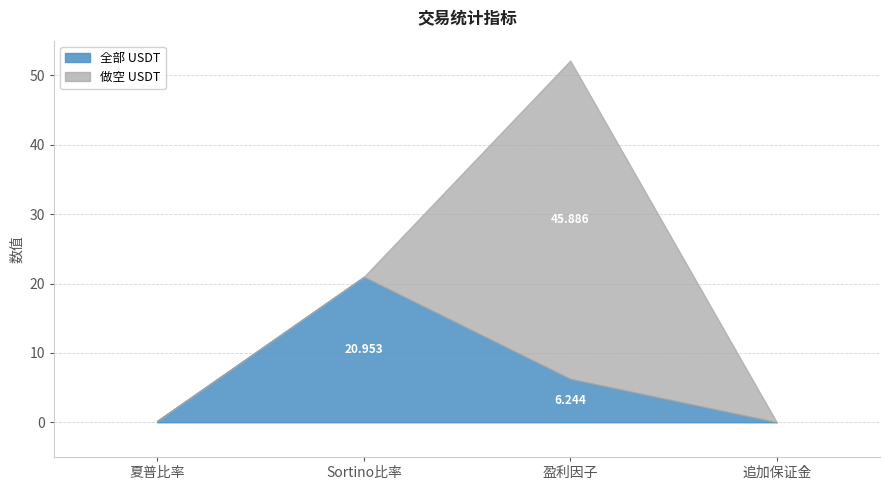

At which category is the sum across all series the highest?

盈利因子